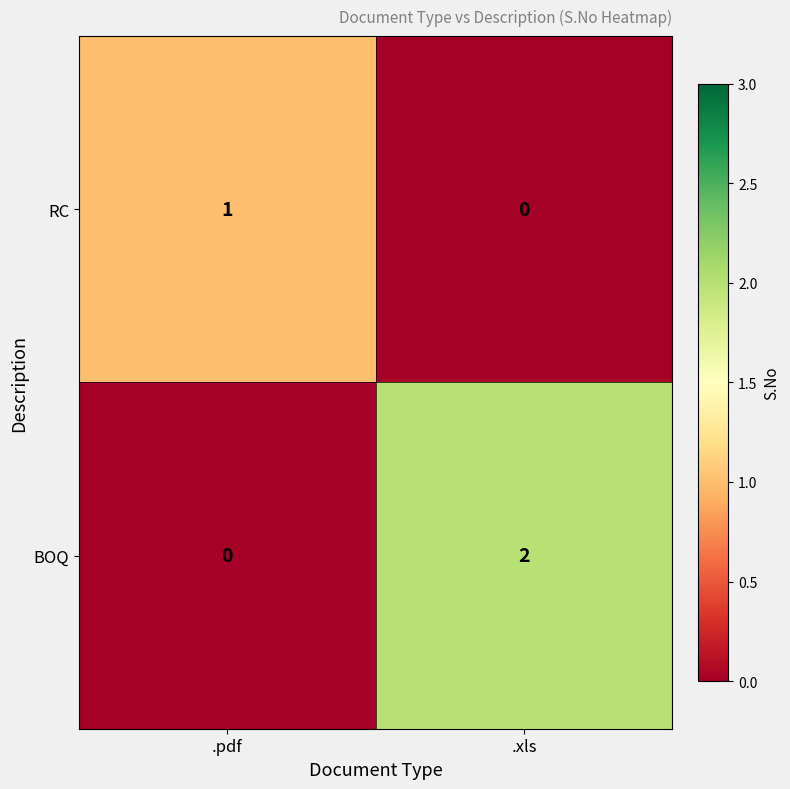

What is the spread (max minus min) of values at .pdf?

1